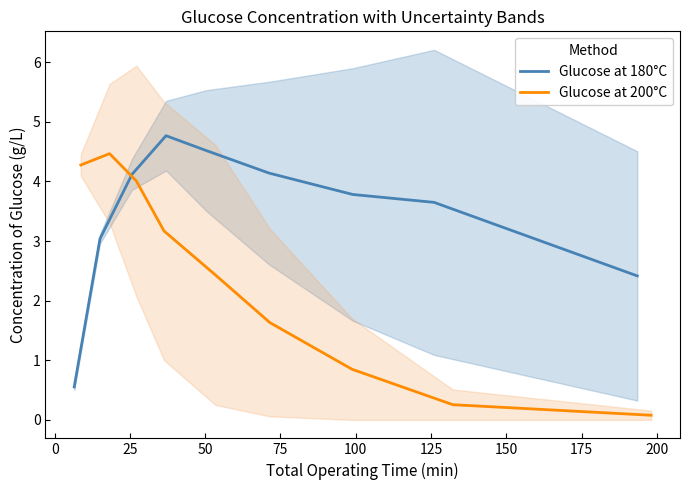

How many intersections are there between Glucose at 180°C and Glucose at 200°C?

1